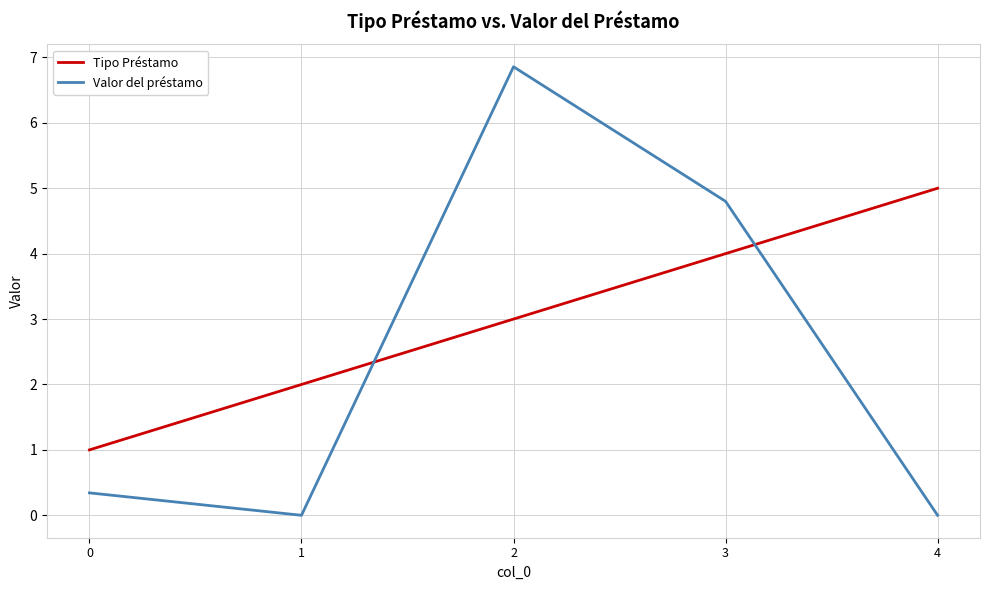

Rank the categories by Tipo Préstamo value from lowest to highest.

0, 1, 2, 3, 4